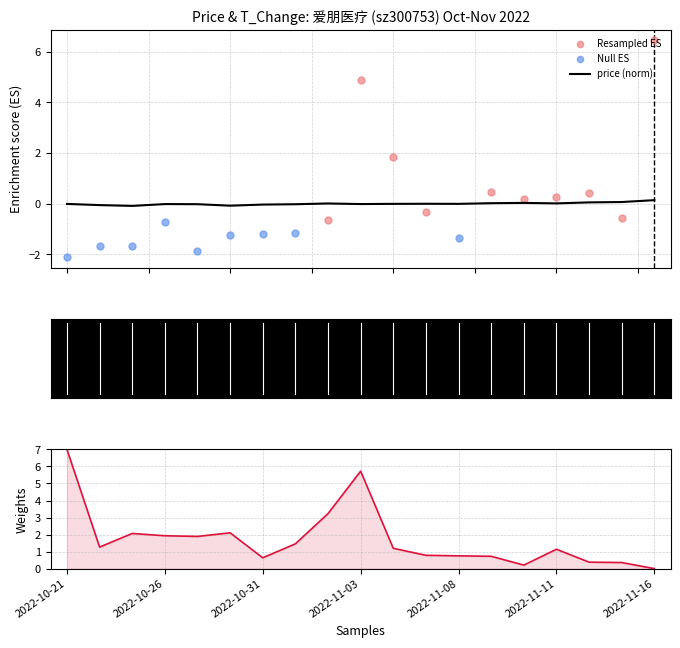

What is the change in value from 2022-11-02 to 2022-11-15?

+0.1